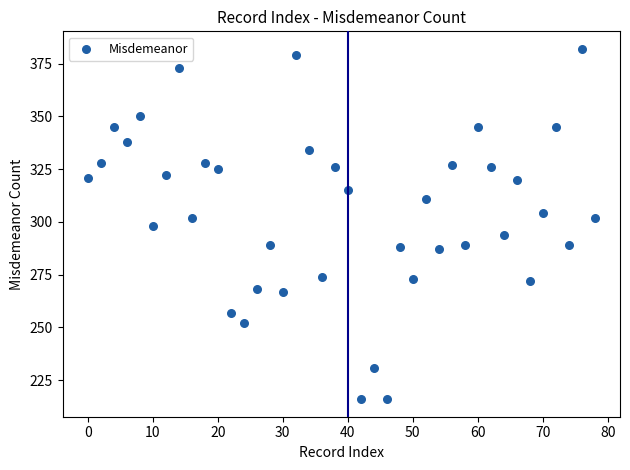

What is the range of Y values (max minus min)?

166